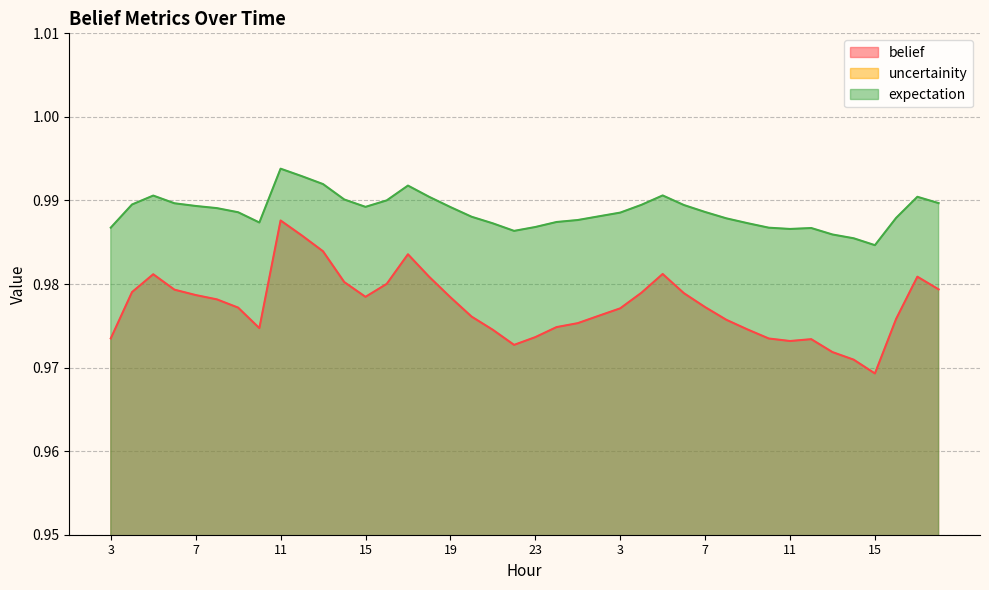

Which series has the largest range (max minus min)?

uncertainity